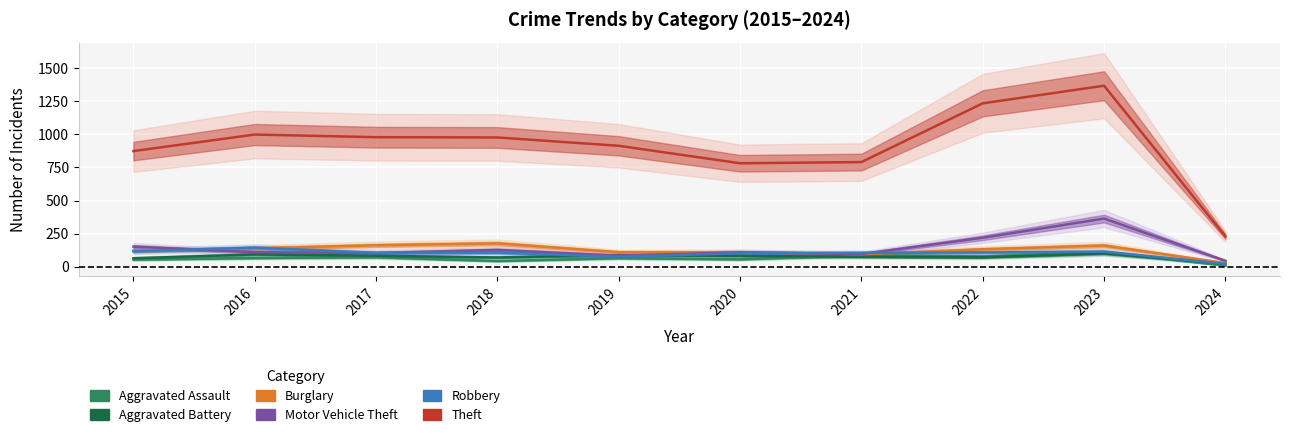

What are all the series names shown in the legend?

Aggravated Assault, Aggravated Battery, Burglary, Motor Vehicle Theft, Robbery, Theft